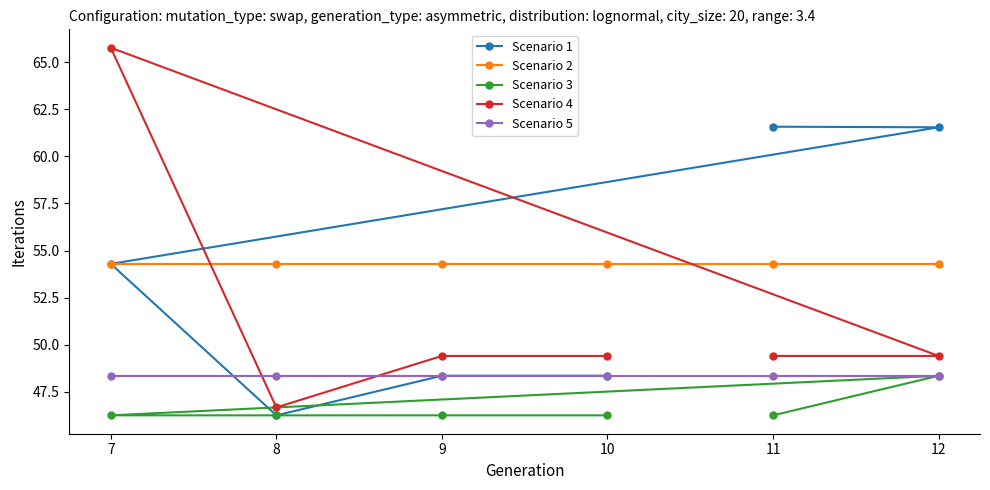

True or false: Scenario 5 has a value of 48.4 at 11.

True